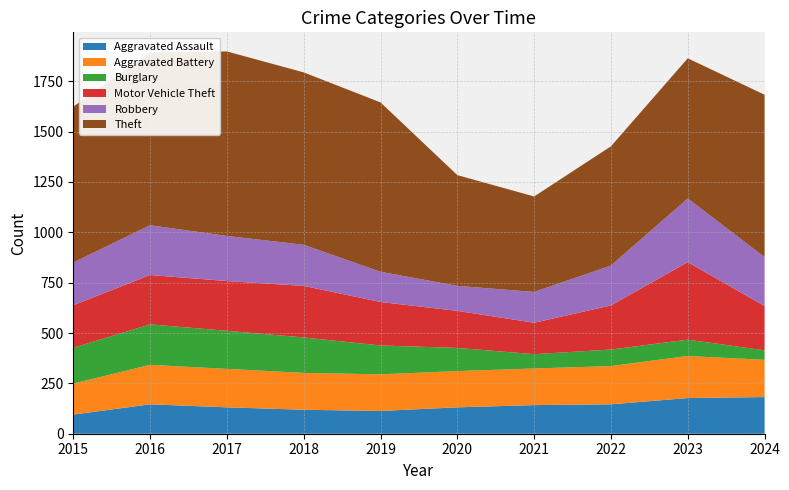

Reading right to left, list all the values displayed in this chart.

Aggravated Assault: 182	177	146	142	131	113	119	131	146	95
Aggravated Battery: 185	209	190	182	180	182	183	191	196	154
Burglary: 47	81	82	71	115	143	176	189	201	178
Motor Vehicle Theft: 220	385	219	156	184	216	256	247	245	211
Robbery: 243	316	198	153	124	150	204	224	247	212
Theft: 806	696	592	474	550	841	856	916	858	774